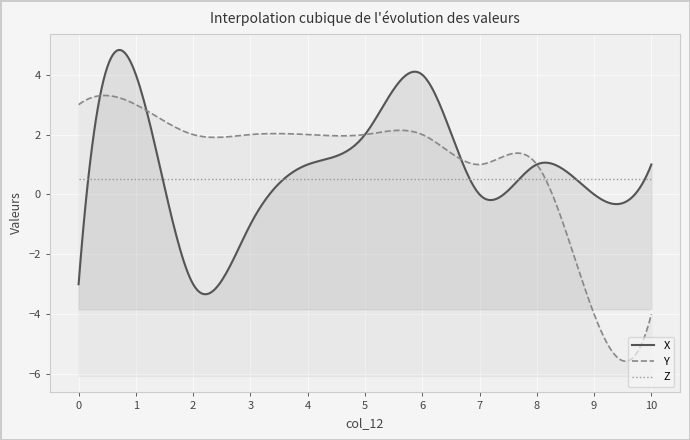

What is the difference between the second highest and second lowest values in the Y series?

7.0